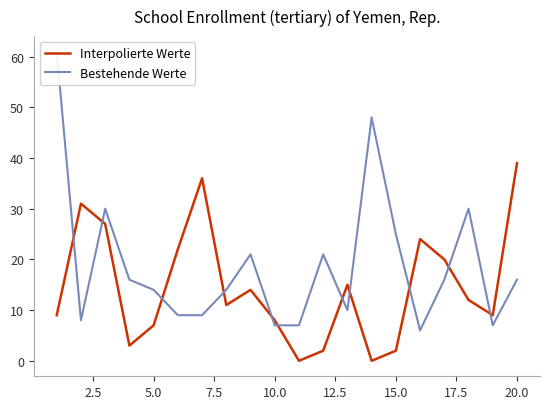

List the series in order of their peak value, lowest first.

Interpolierte Werte, Bestehende Werte